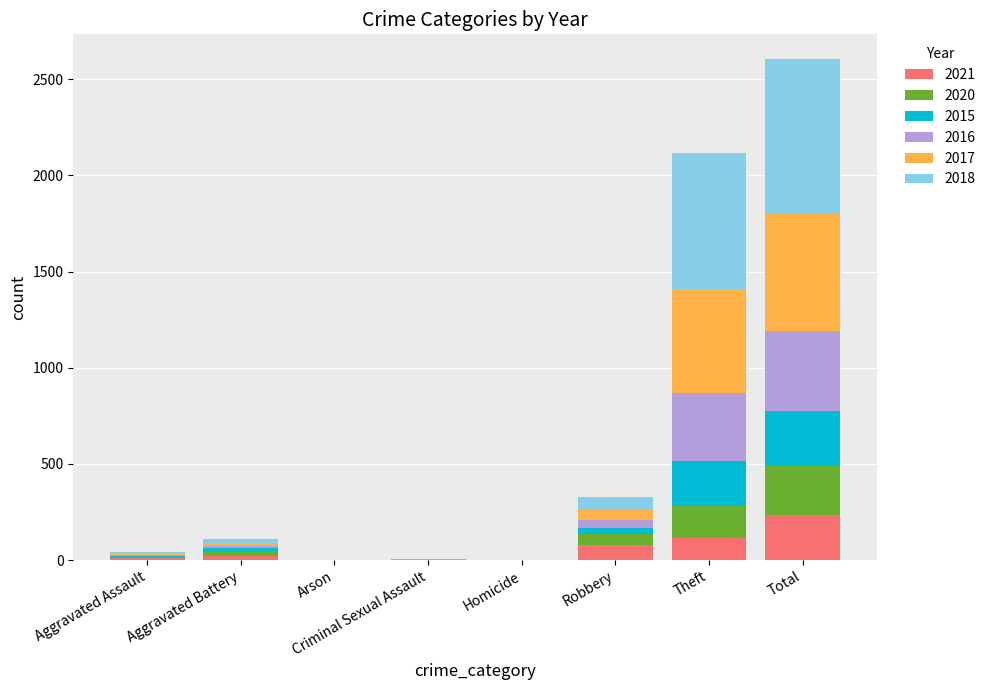

At which category is the sum across all series the highest?

Total